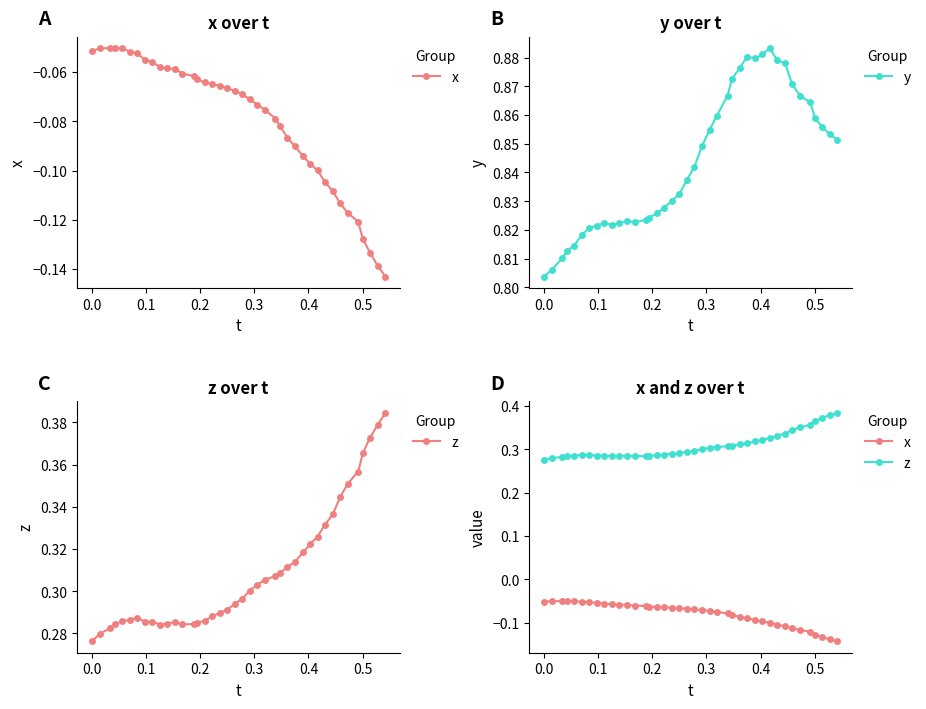

How many interior local valleys does the y series have?

3